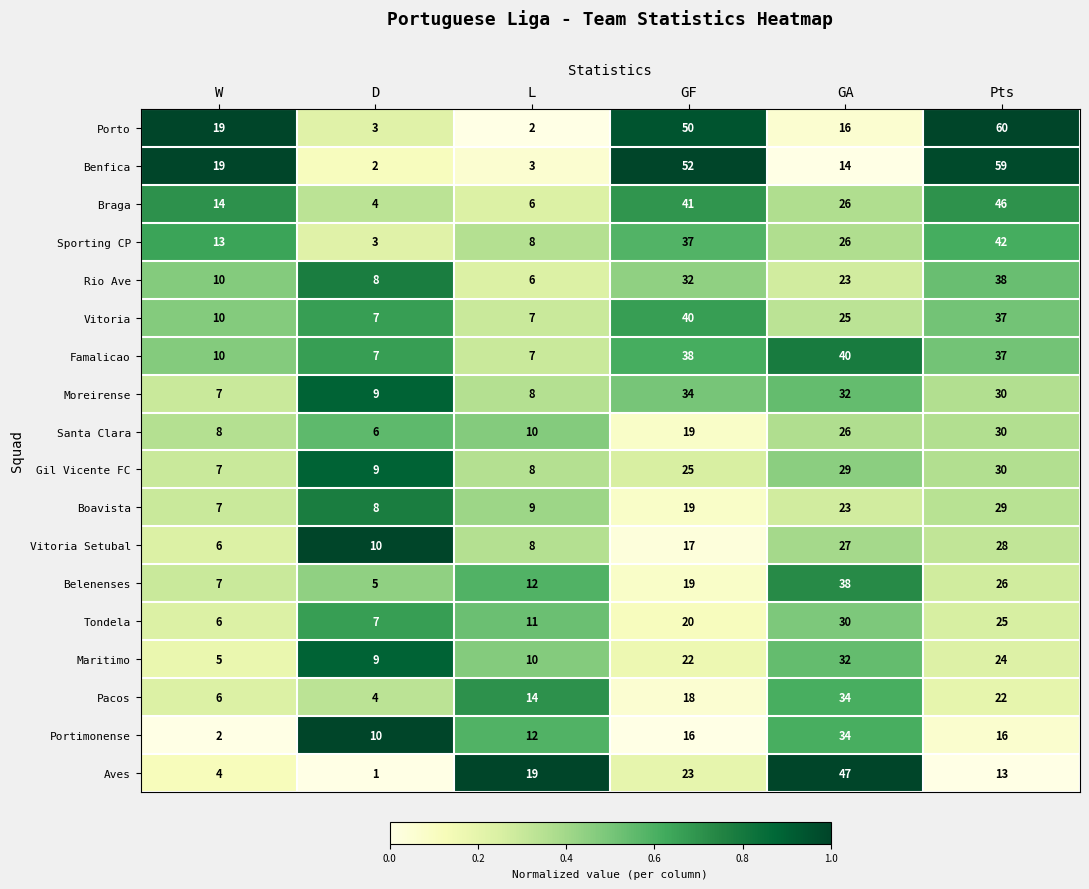

What is the difference between the highest and lowest values at L?

17